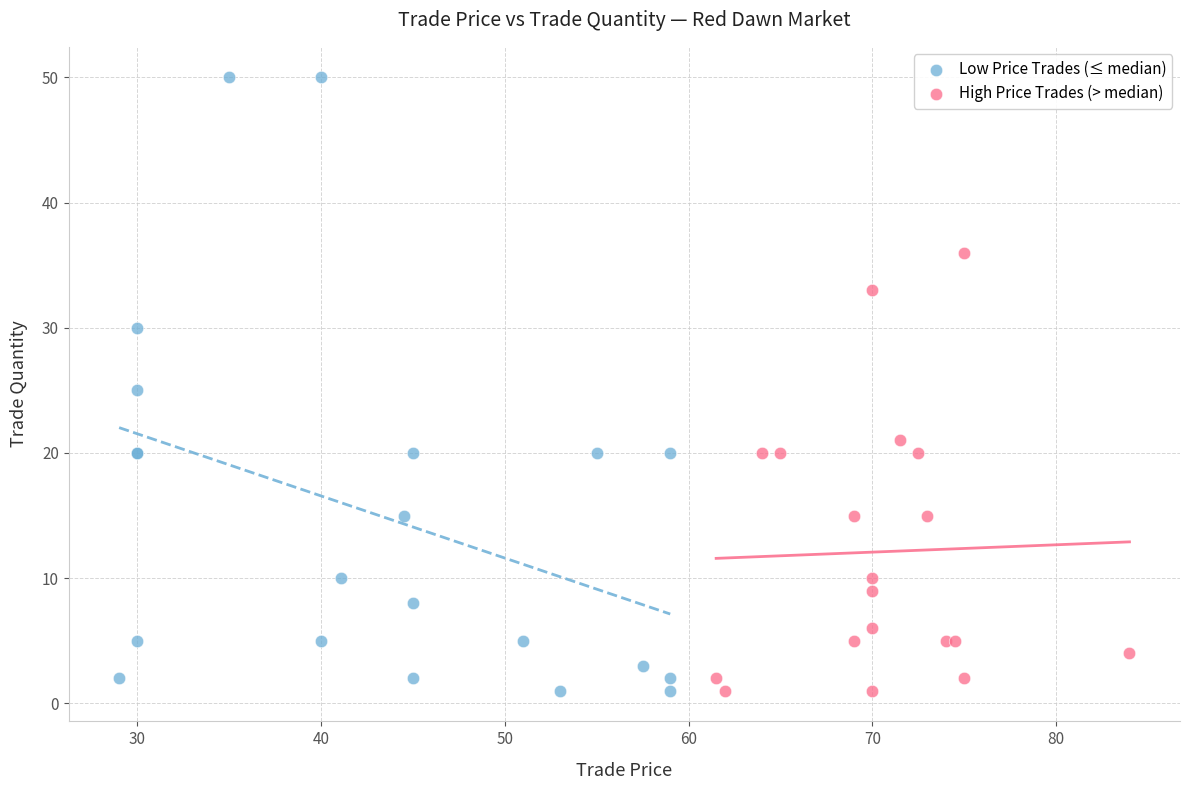

Which series reaches the maximum Y coordinate?

Low Price Trades (≤ median)